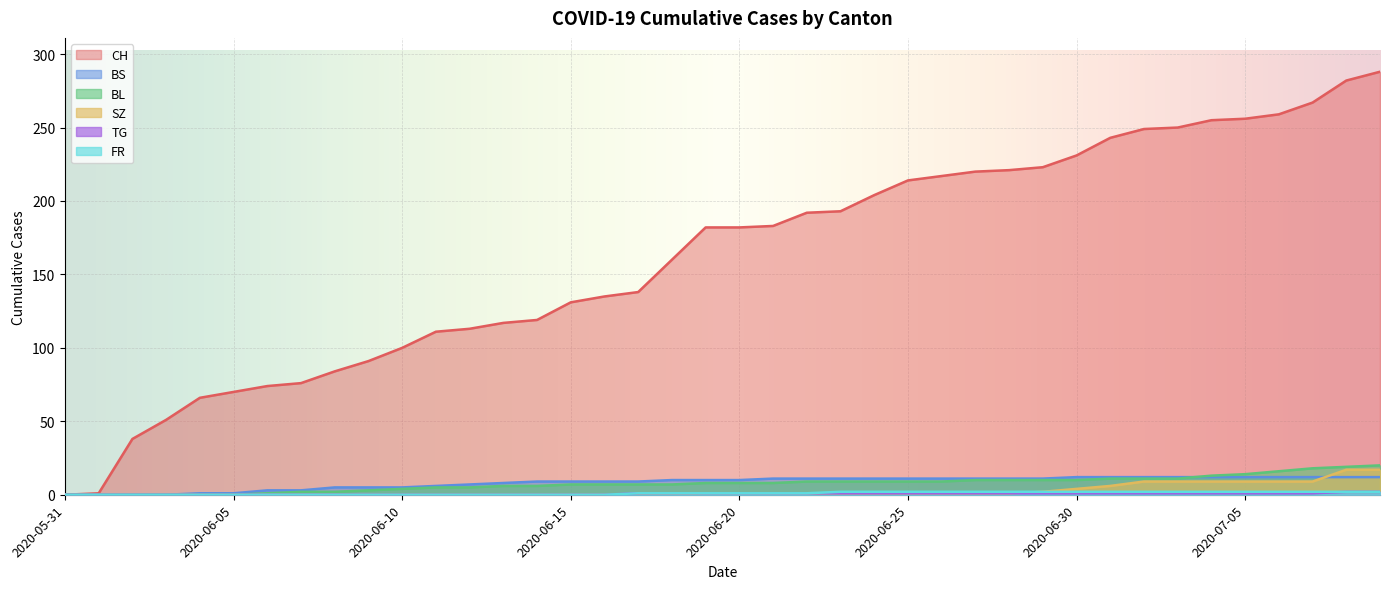

What is the label of the 4th point from the right?

2020-07-06